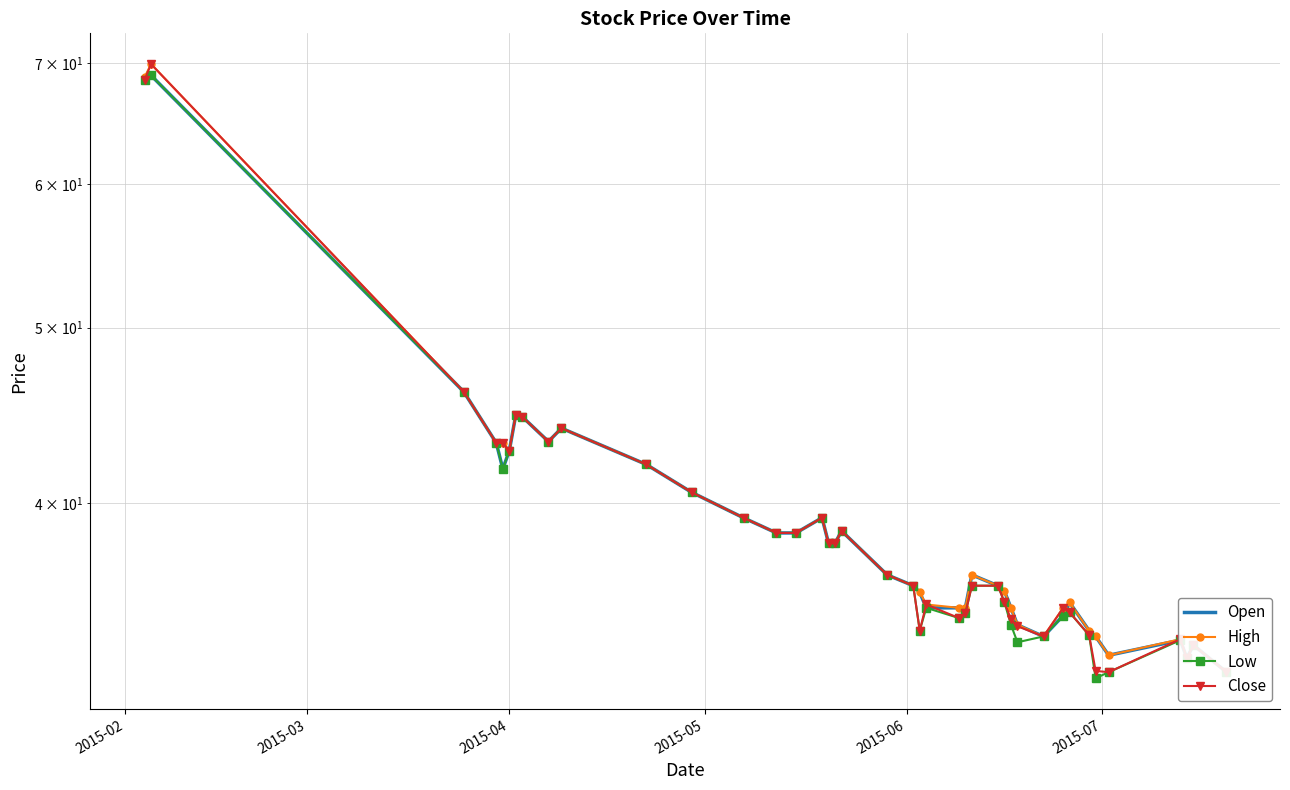

What is the total value across all series at 2015-03?

277.7